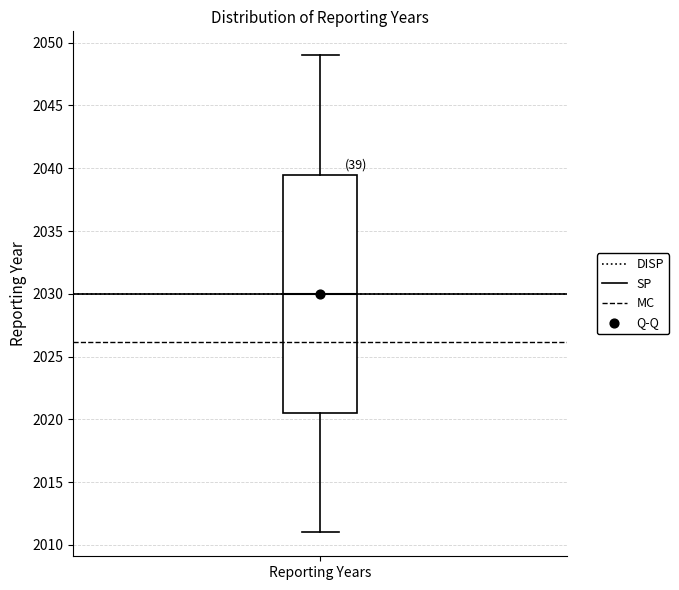

Transcribe this box plot: give where the median line is, the range the box spans, and where the two whiskers end, as read against the y-axis. The values are not printed on the chart, so give them approximately, as read against the axis.

median 2030.0, box 2020.5 to 2039.5, whiskers 2011.0 to 2049.0